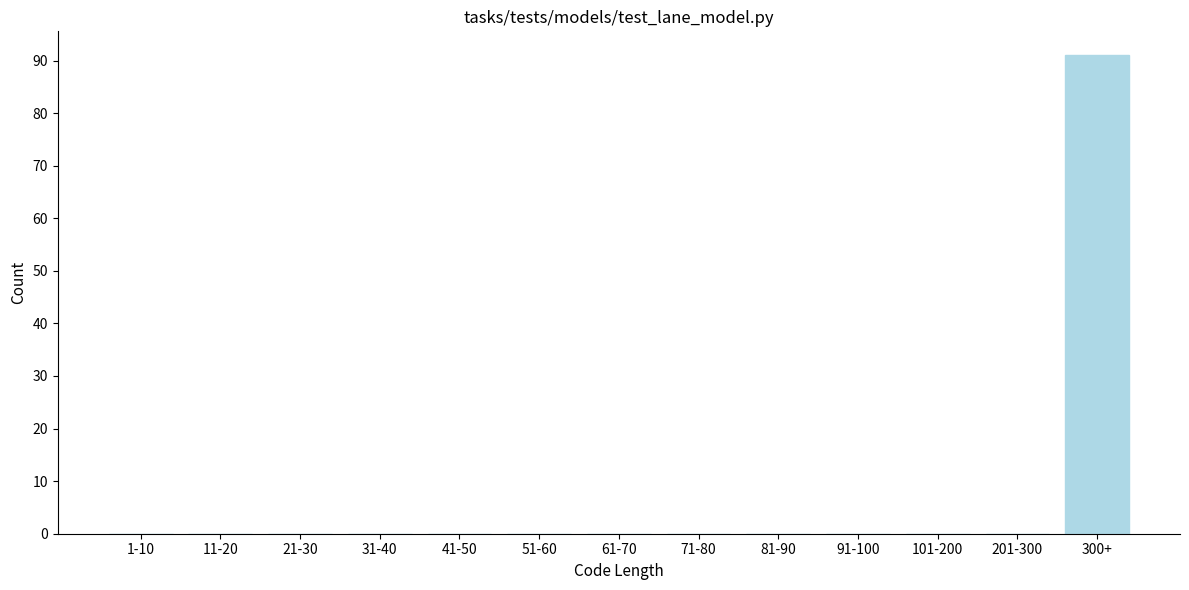

Reading left to right, list all the values displayed in this chart.

1-10=0	11-20=0	21-30=0	31-40=0	41-50=0	51-60=0	61-70=0	71-80=0	81-90=0	91-100=0	101-200=0	201-300=0	300+=91